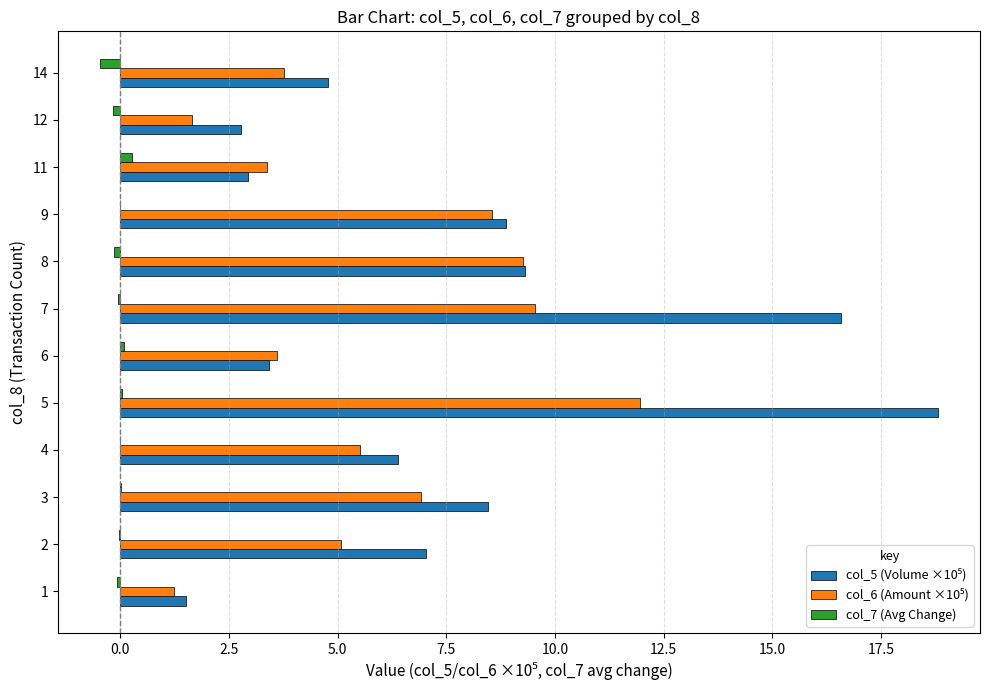

Which category has the highest value across all series?

5